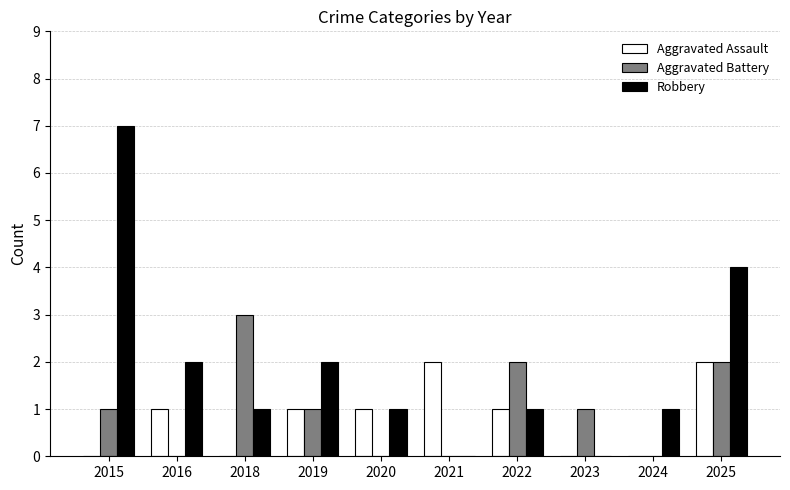

What is the sum of the Aggravated Battery values at 2016 and 2018?

3